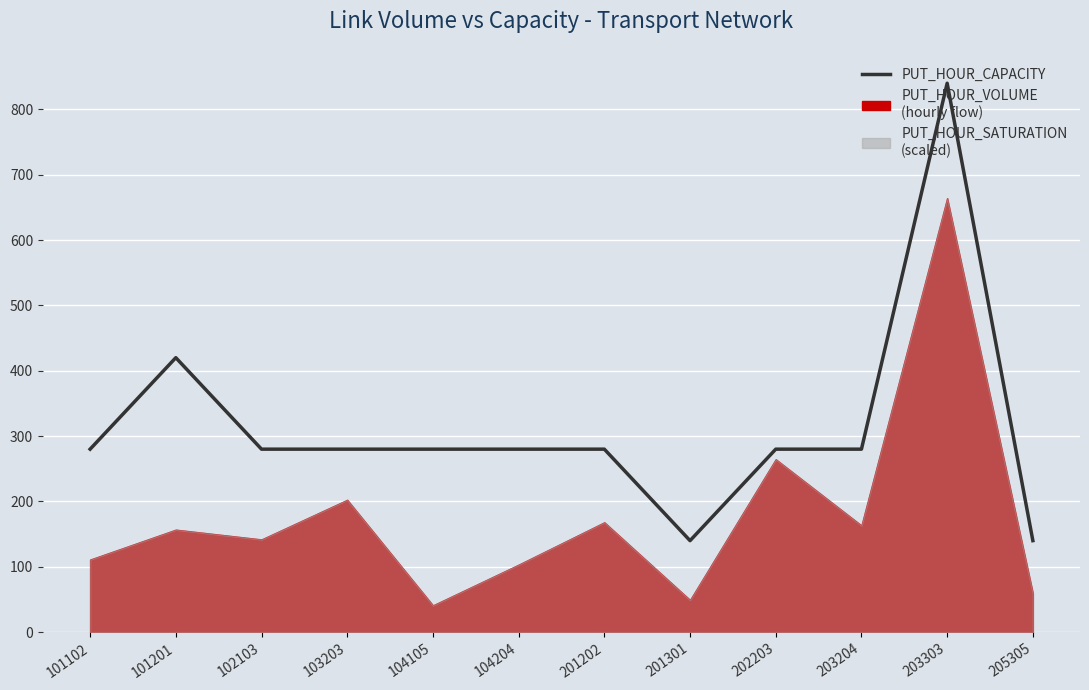

The chart shows a value of 90 at 201202. True or false?

False